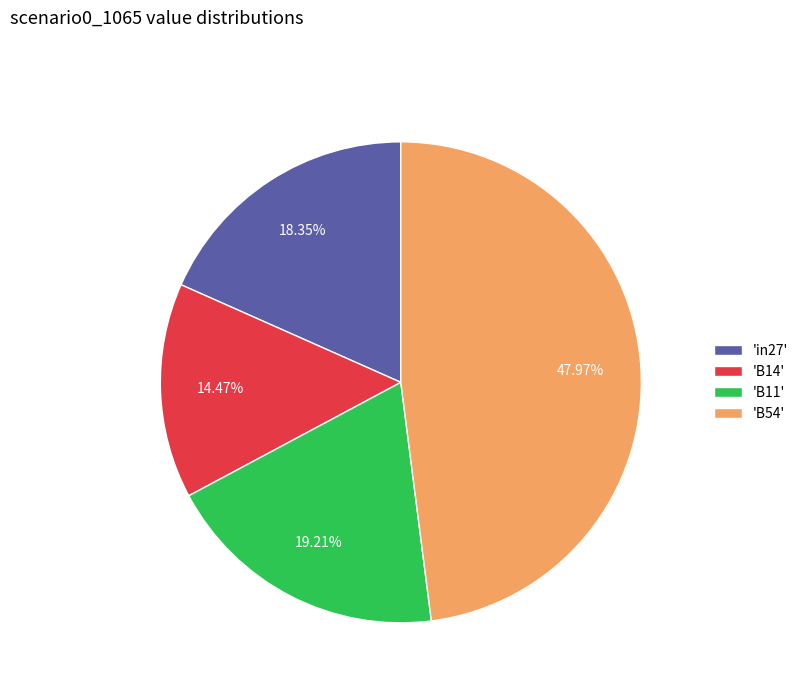

To the nearest percent, what is the average slice percentage?

25%